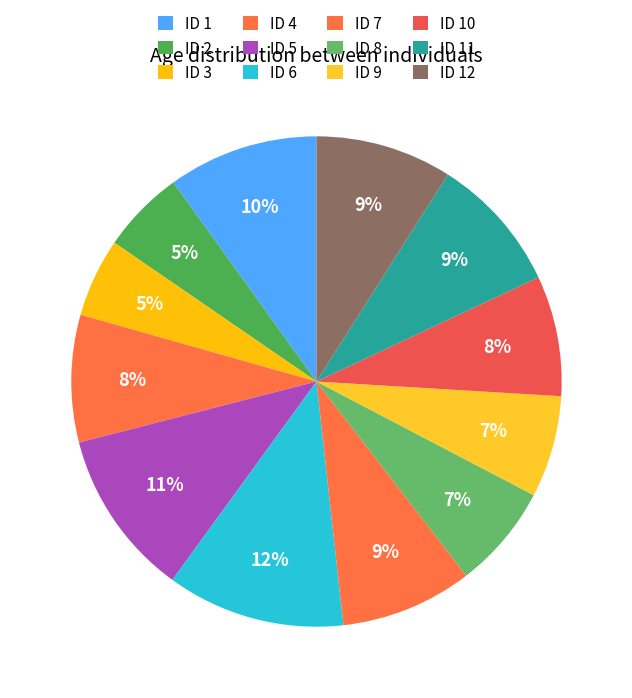

Rank the categories by value from highest to lowest.

6, 5, 1, 11, 12, 7, 4, 10, 8, 9, 2, 3